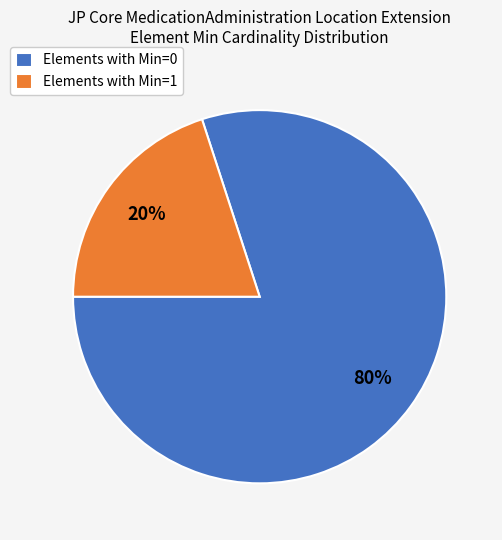

The Elements with Min=1 slice represents 20% of the pie. True or false?

True